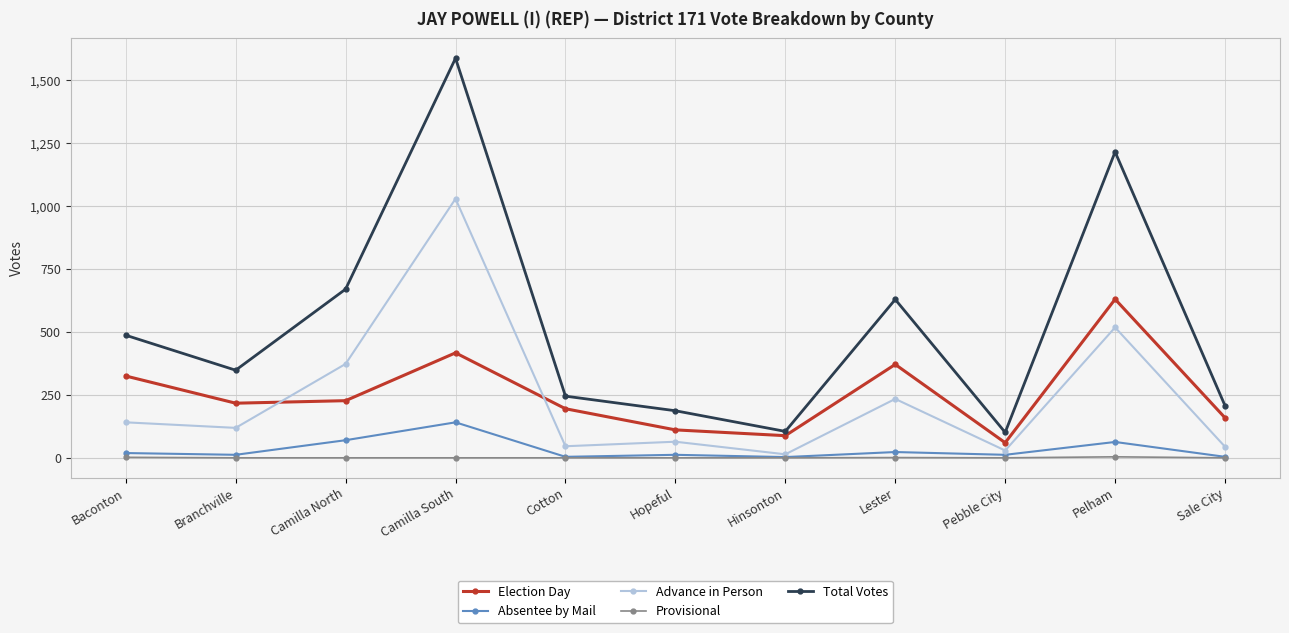

True or false: Advance in Person has a value of 373 at Camilla North.

True